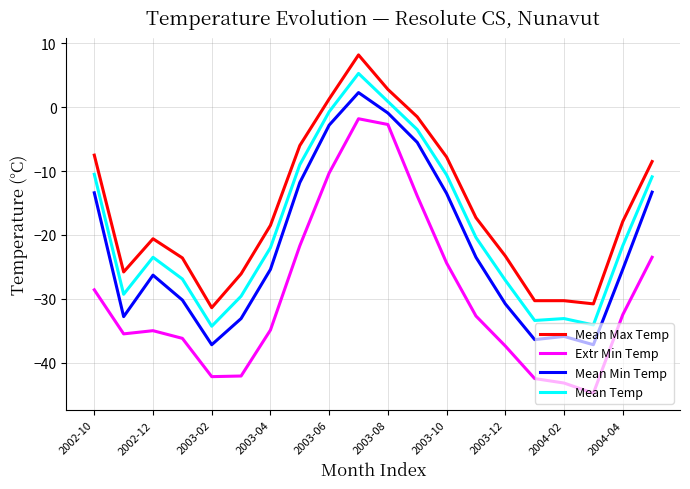

What is the maximum value for Extr Min Temp?

-1.8